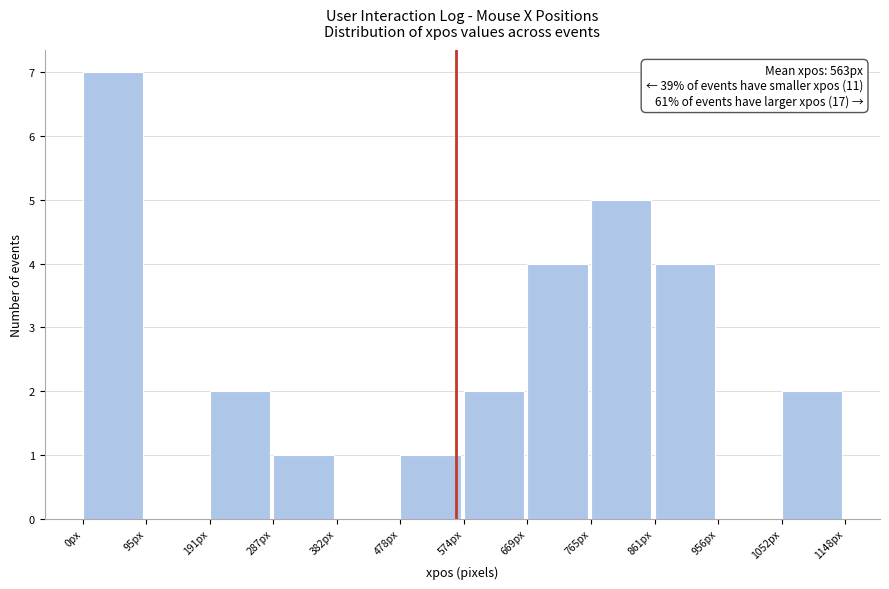

Which range on the x-axis has the tallest bar?

0 to 100